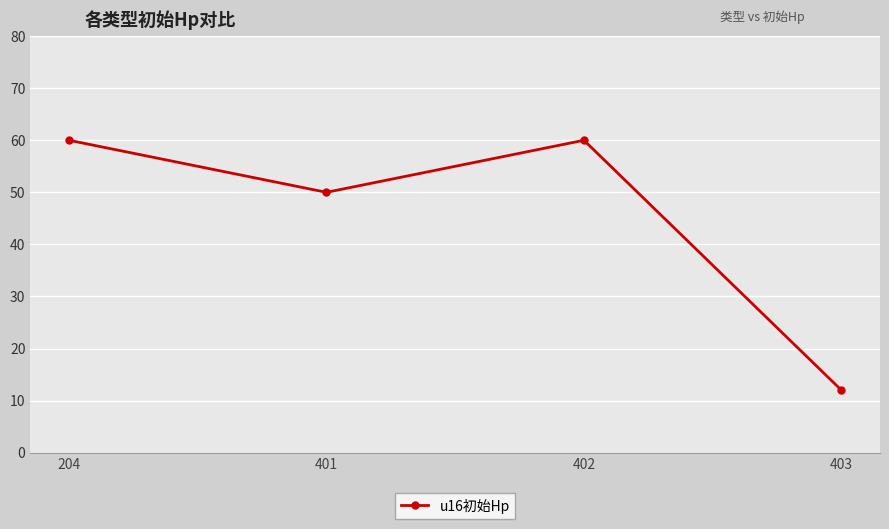

Reading right to left, extract all data points from this chart.

403=12	402=60	401=50	204=60